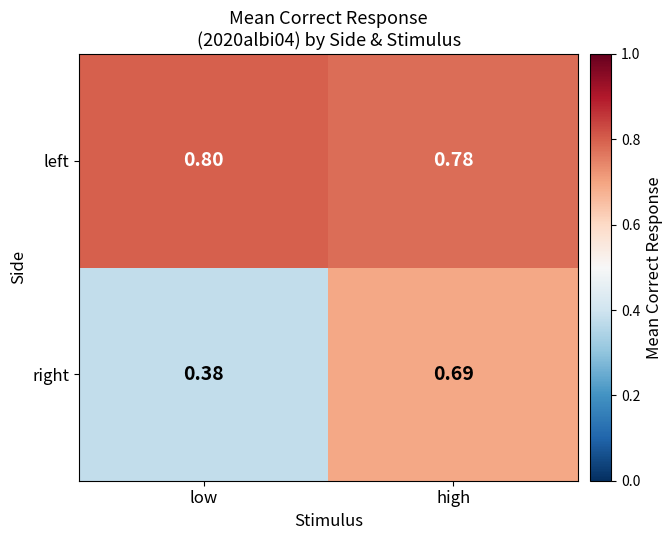

Rank the series by their average value, from highest to lowest.

left, right